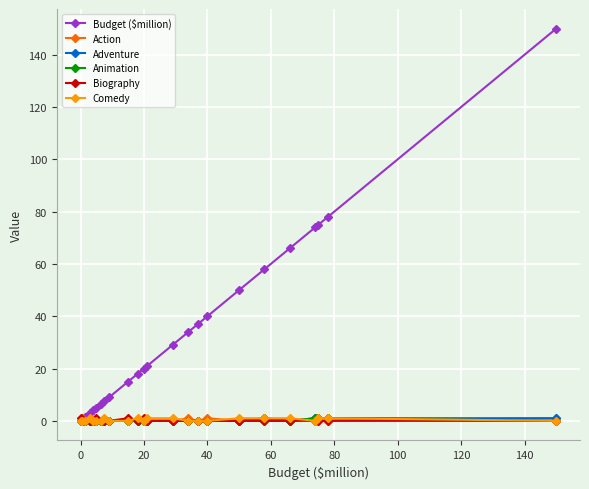

Which series has the largest total across all categories?

Budget ($million)